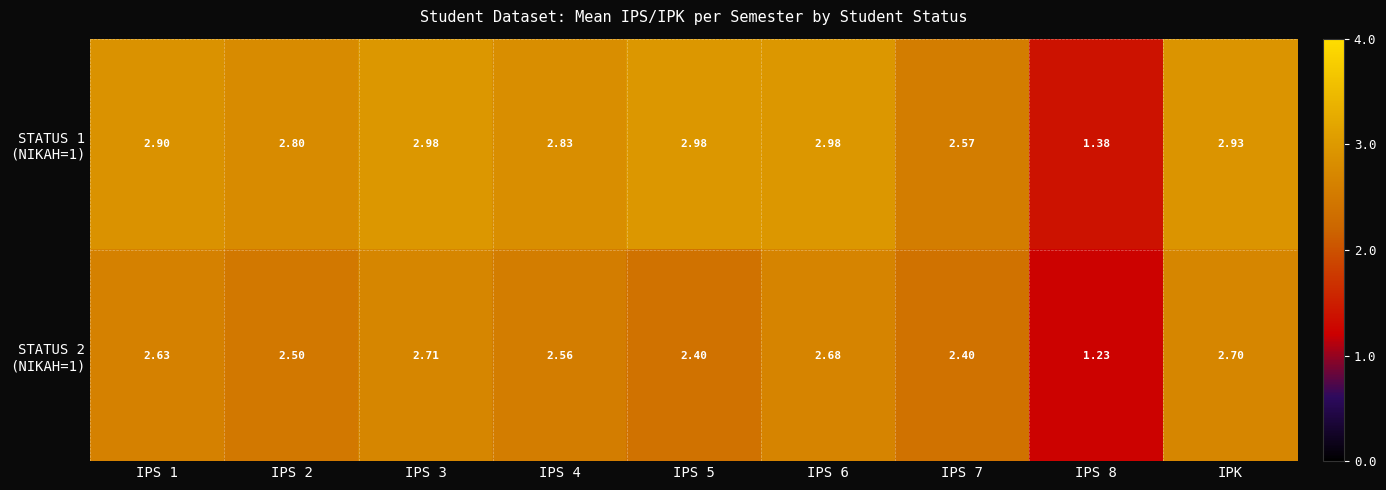

Between IPS 6 and IPK, which series saw the biggest shift?

STATUS 1 (NIKAH=1)